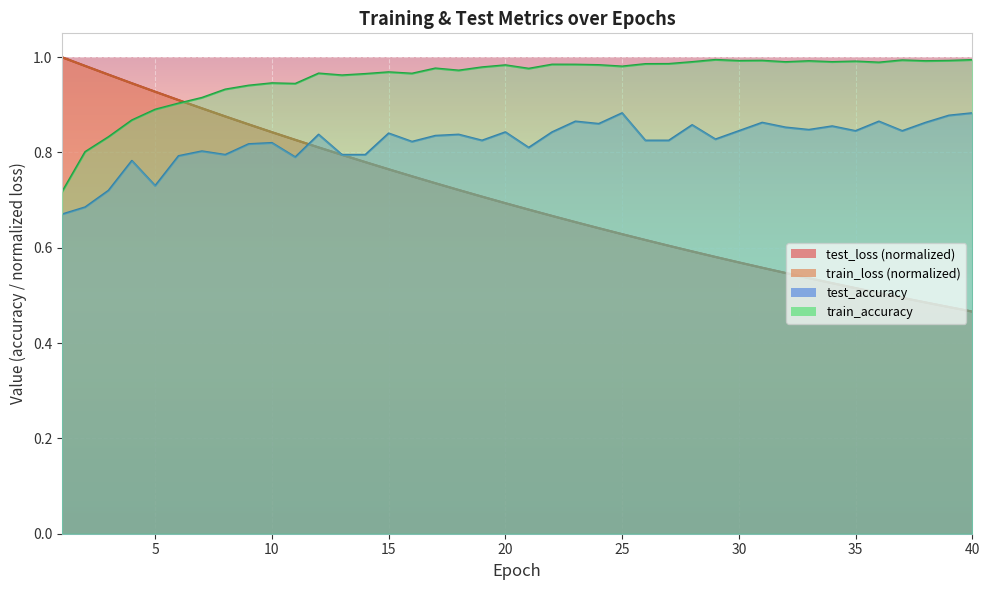

Which has a higher value, 27 or 34?

27